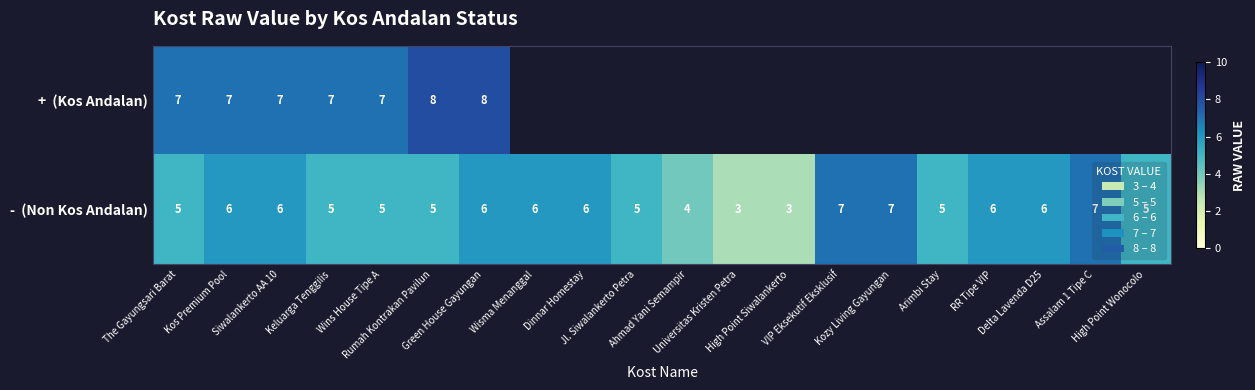

List the labels in order of - (Non Kos Andalan) value, largest first.

VIP Eksekutif Eksklusif, Kozy Living Gayungan, Assalam 1 Tipe C, Kos Premium Pool, Siwalankerto AA 10, Green House Gayungan, Wisma Menanggal, Dinnar Homestay, RR Tipe VIP, Delta Lavenda D25, The Gayungsari Barat, Keluarga Tenggilis, Wins House Tipe A, Rumah Kontrakan Pavilun, Jl. Siwalankerto Petra, Arimbi Stay, High Point Wonocolo, Ahmad Yani Semampir, Universitas Kristen Petra, High Point Siwalankerto